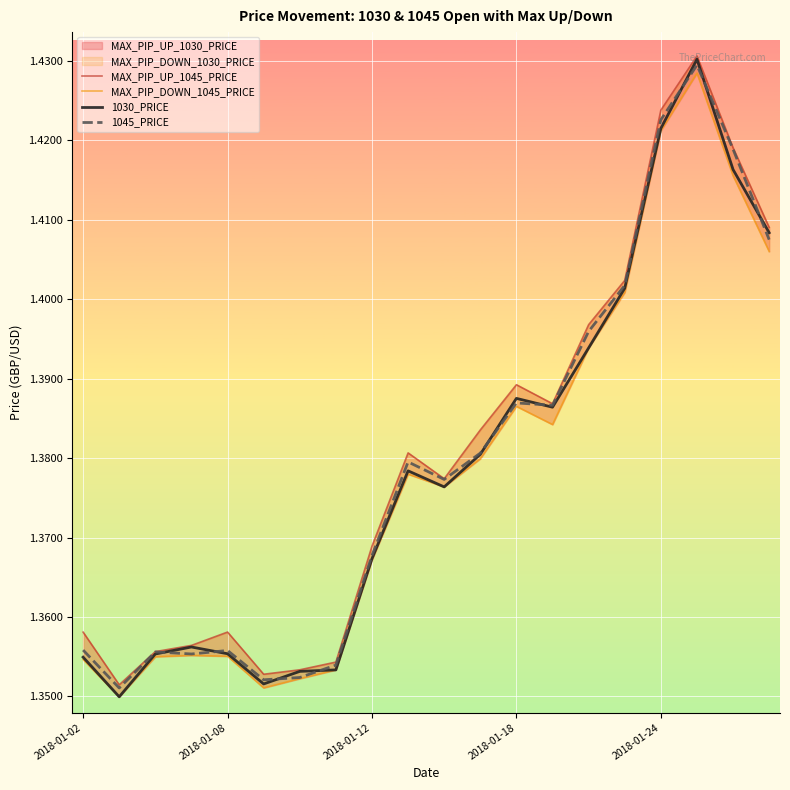

At which category is the sum across all series the highest?

17